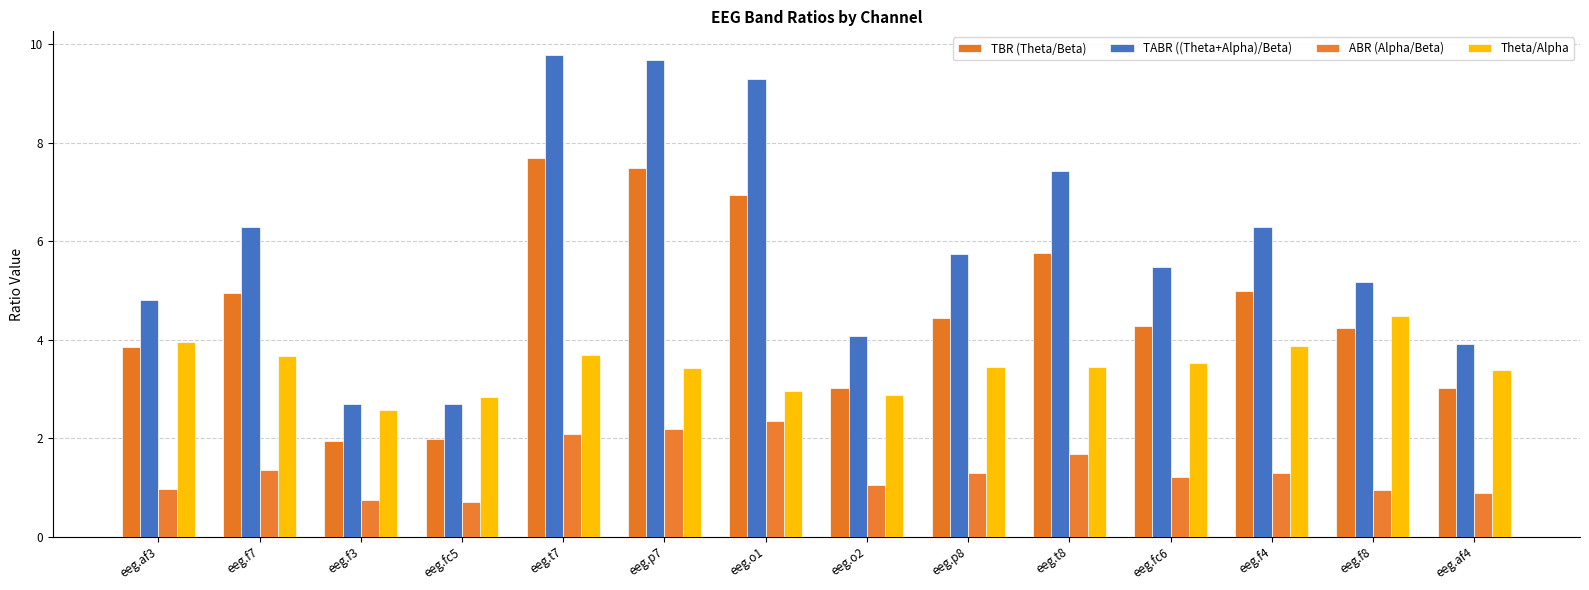

Rank the series by their average value, from highest to lowest.

TABR ((Theta+Alpha)/Beta), TBR (Theta/Beta), Theta/Alpha, ABR (Alpha/Beta)